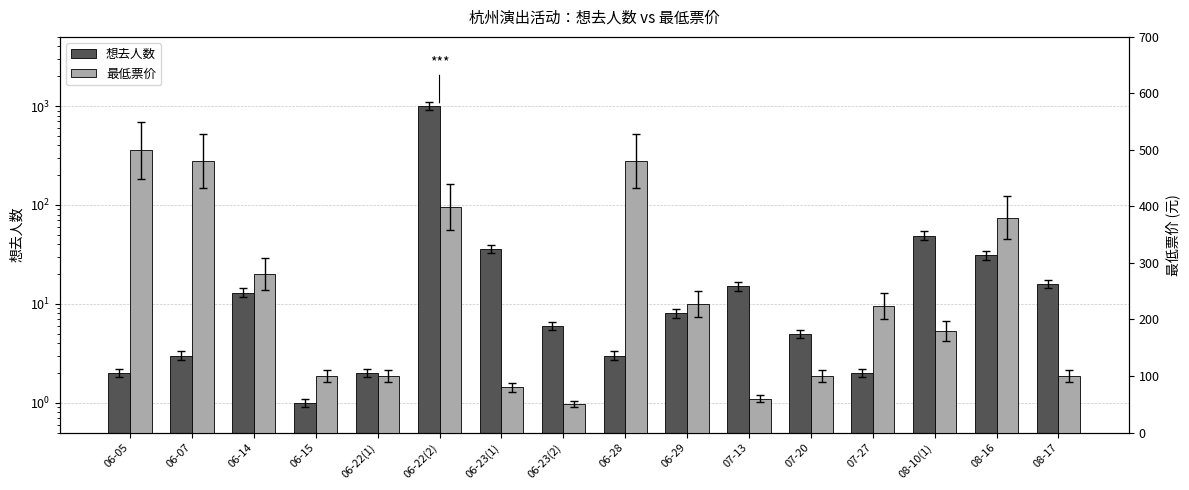

Rank the categories by 最低票价 value from lowest to highest.

06-23(2), 07-13, 06-23(1), 06-15, 06-22(1), 07-20, 08-17, 08-10(1), 07-27, 06-29, 06-14, 08-16, 06-22(2), 06-07, 06-28, 06-05